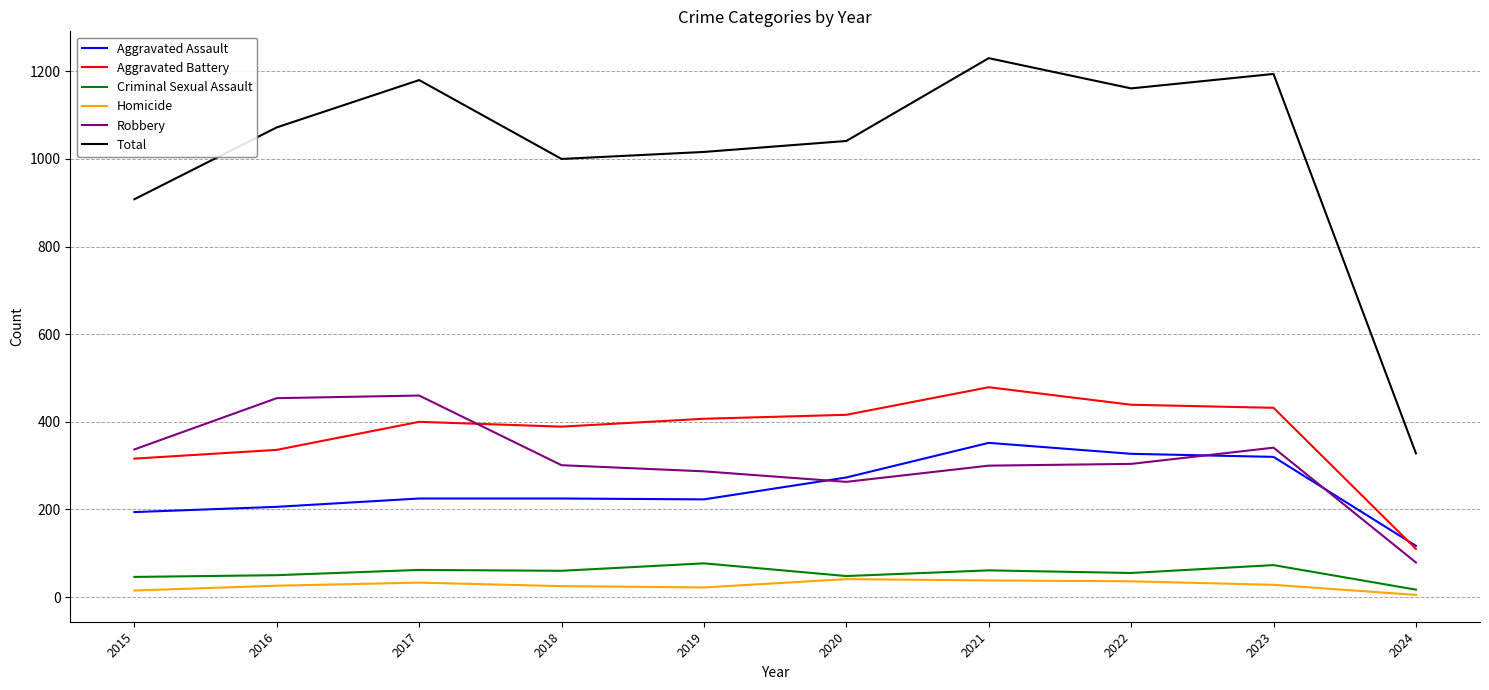

The value of Homicide at 2019 is 22. True or false?

True